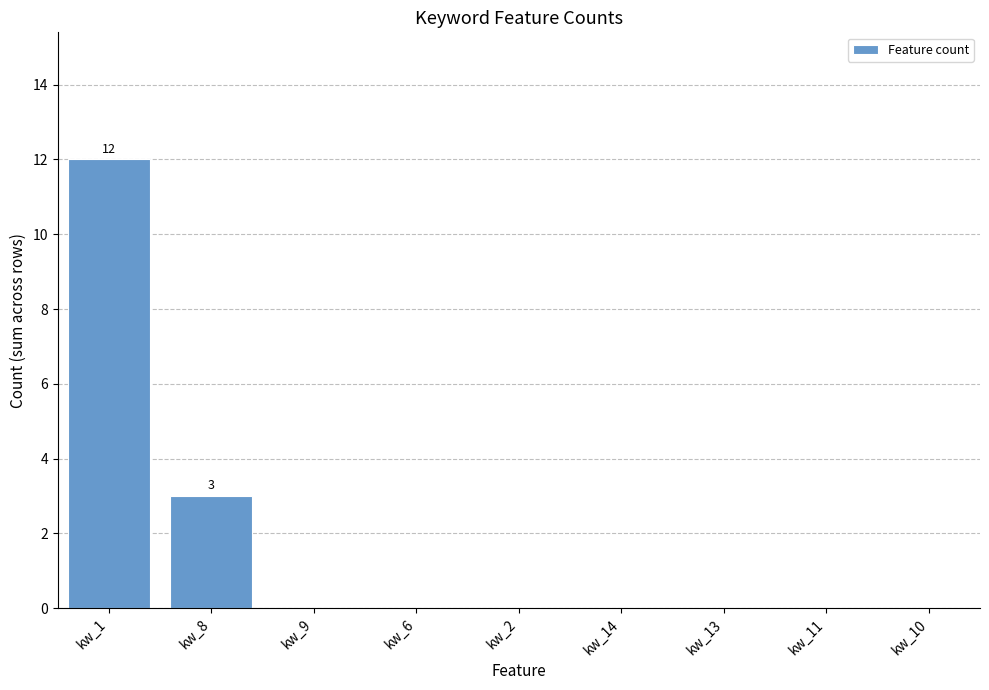

What is the average value?

2